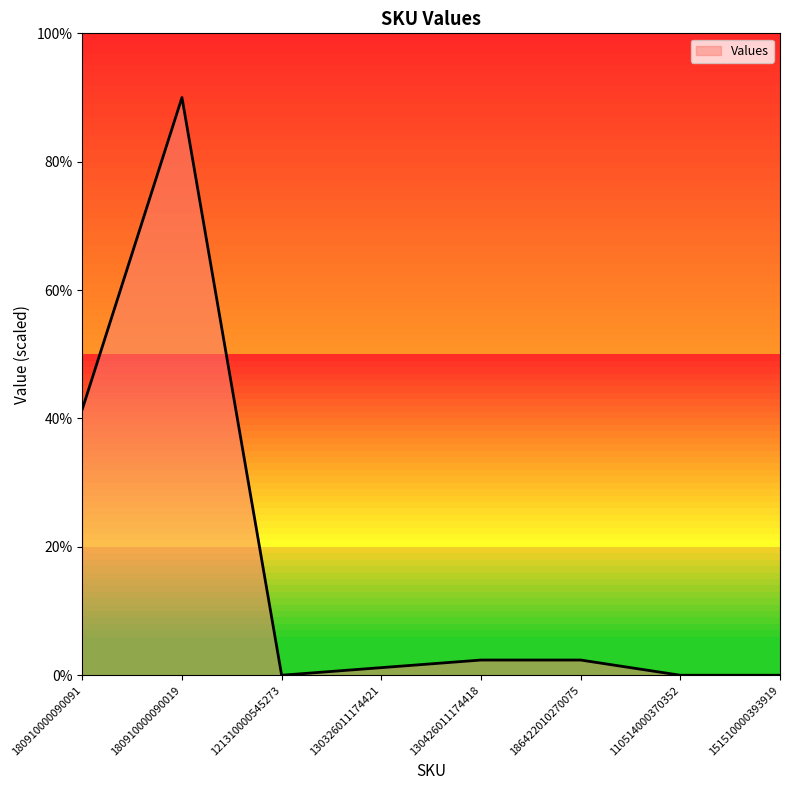

Count the number of categories in the chart.

8